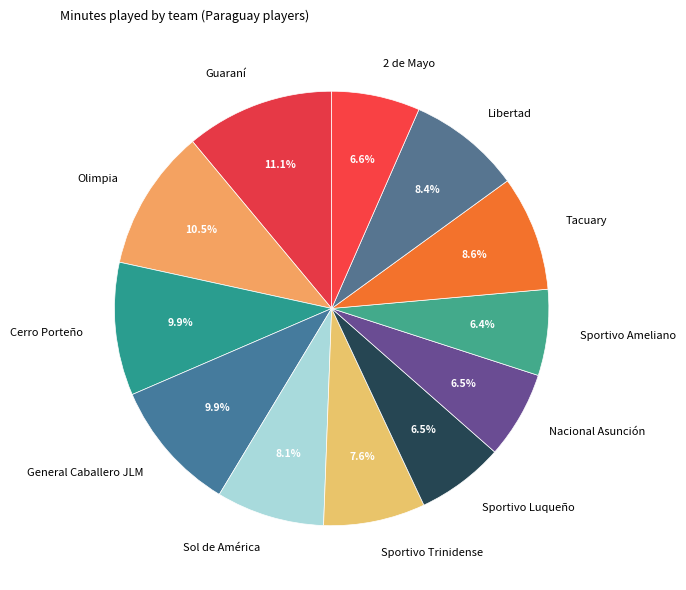

To the nearest percent, what is the difference between the largest and smallest slice percentages?

5%